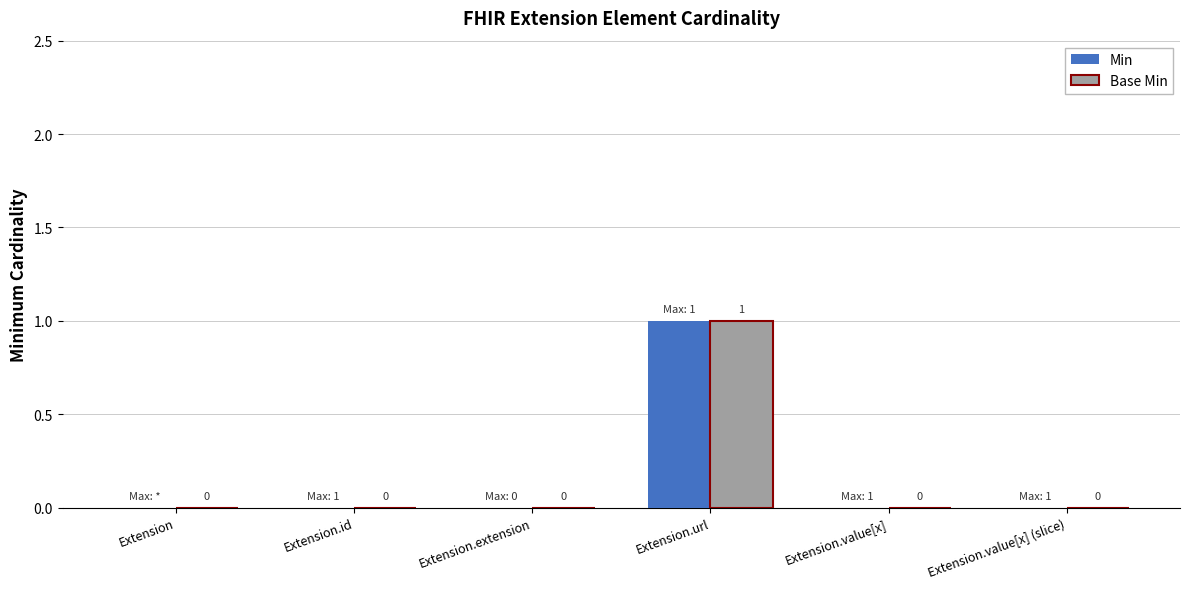

Which label corresponds to the largest value in the chart?

Extension.url